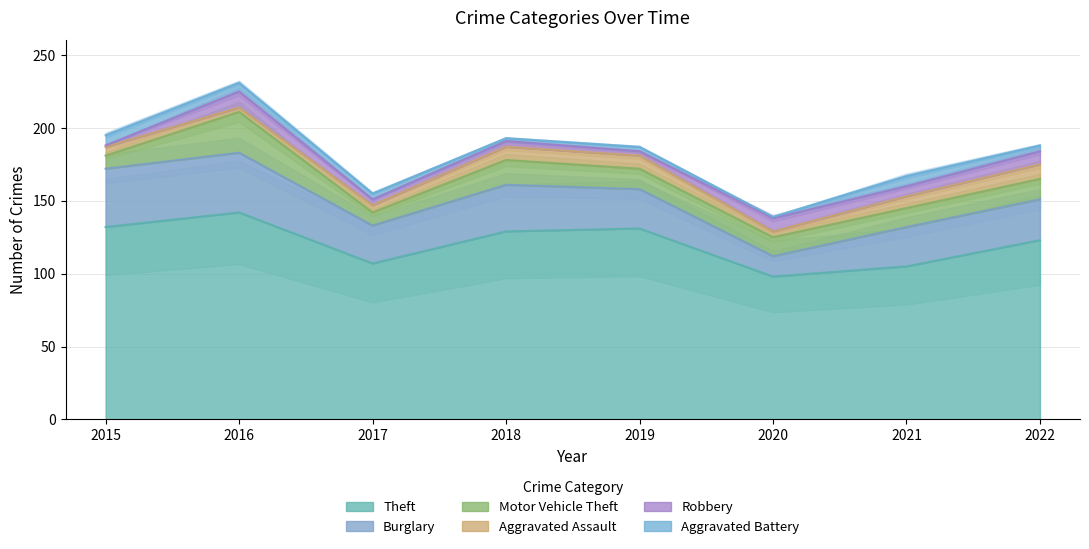

Is it true that Aggravated Assault equals 8 at 2021?

True